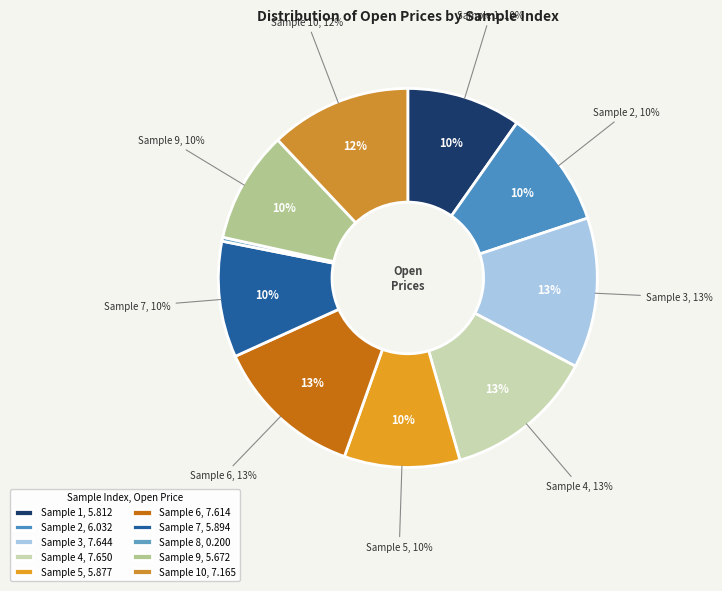

How many slices are in this pie chart?

10